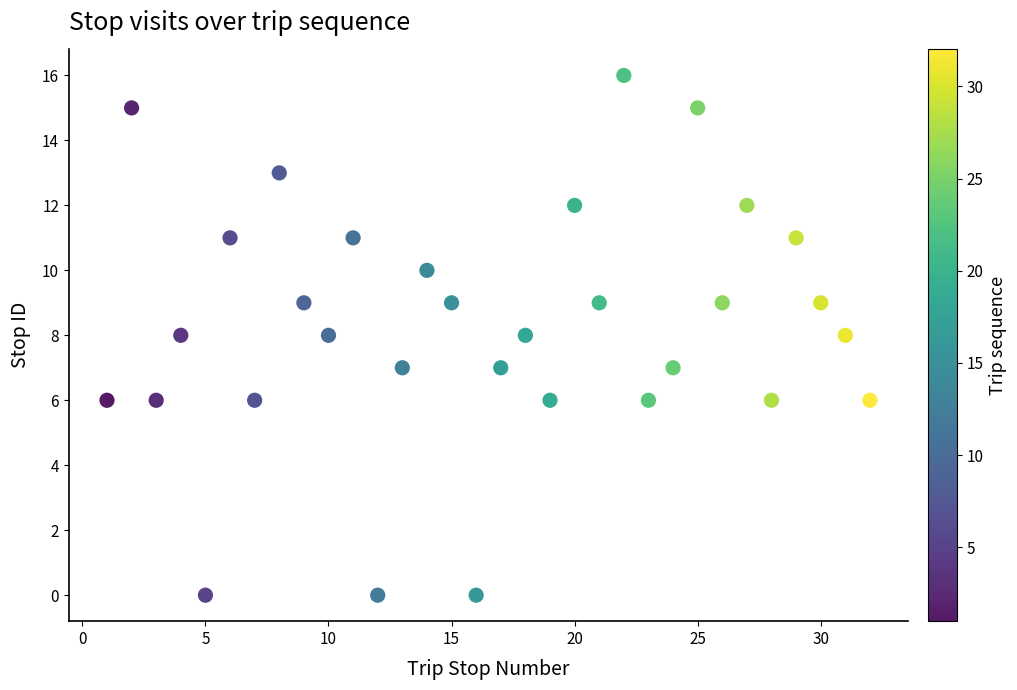

What is the range of Y values (max minus min)?

16